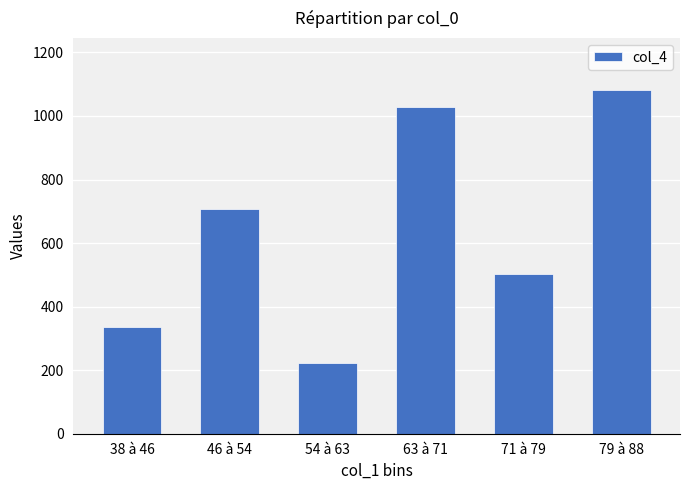

The chart shows a value of 1865 at 79 à 88. True or false?

False